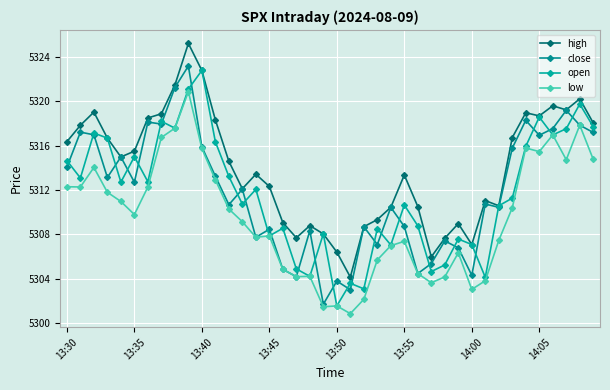

How many lines are shown in the chart?

4